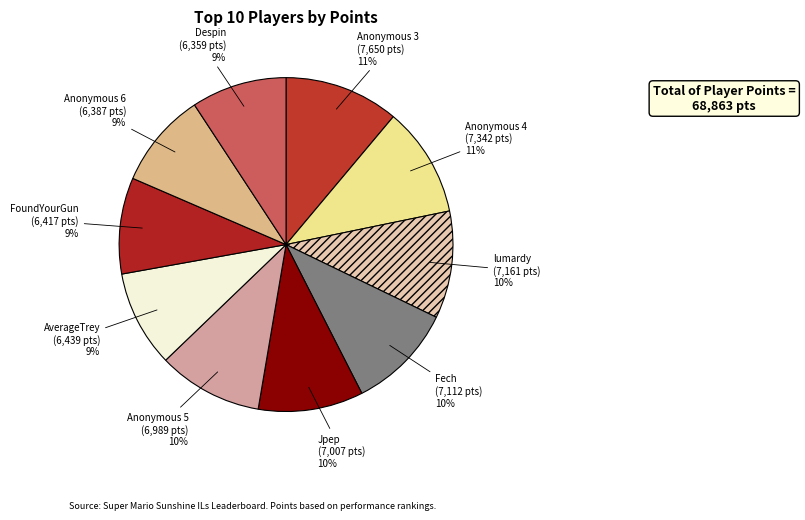

Combined, do Anonymous 4 and Jpep account for over 50%?

No